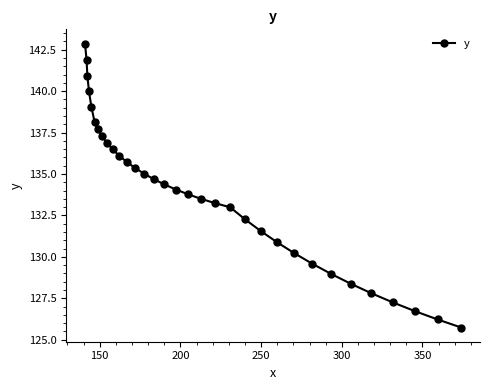

What is the average value?

133.8